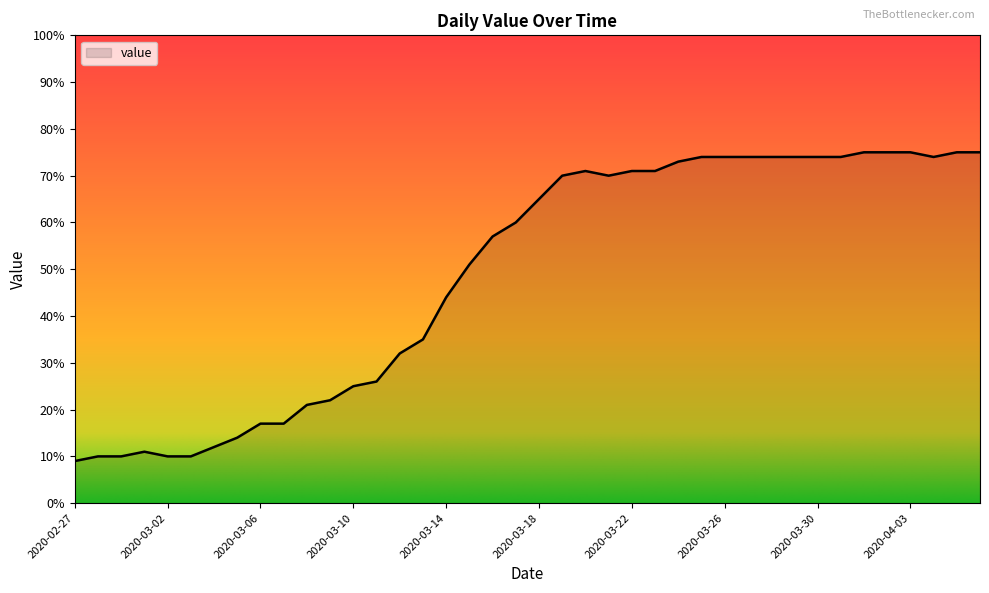

Does the chart display data point markers on the line(s)?

No